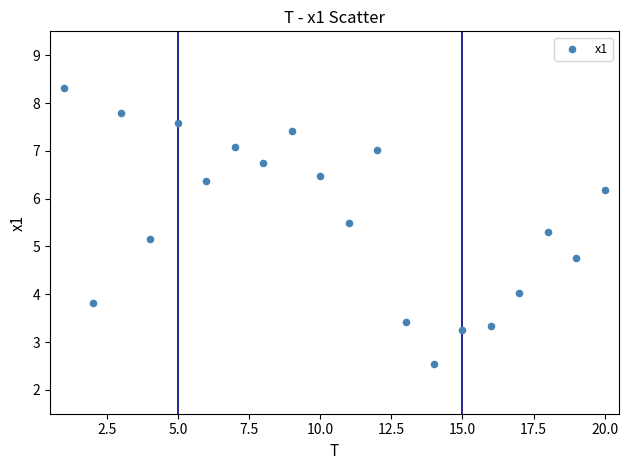

What is the range of Y values (max minus min)?

5.8